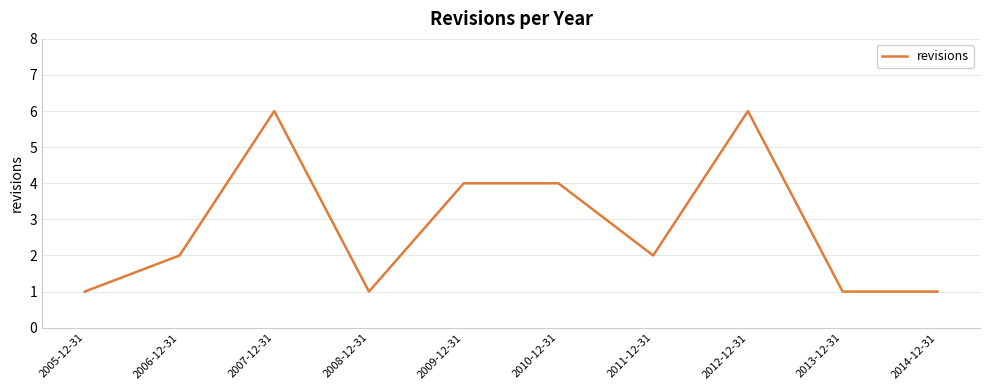

What position from the right is 2007-12-31?

8